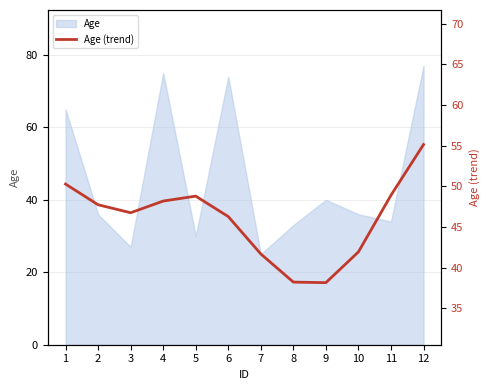

Which category has the lowest value across all series?

9